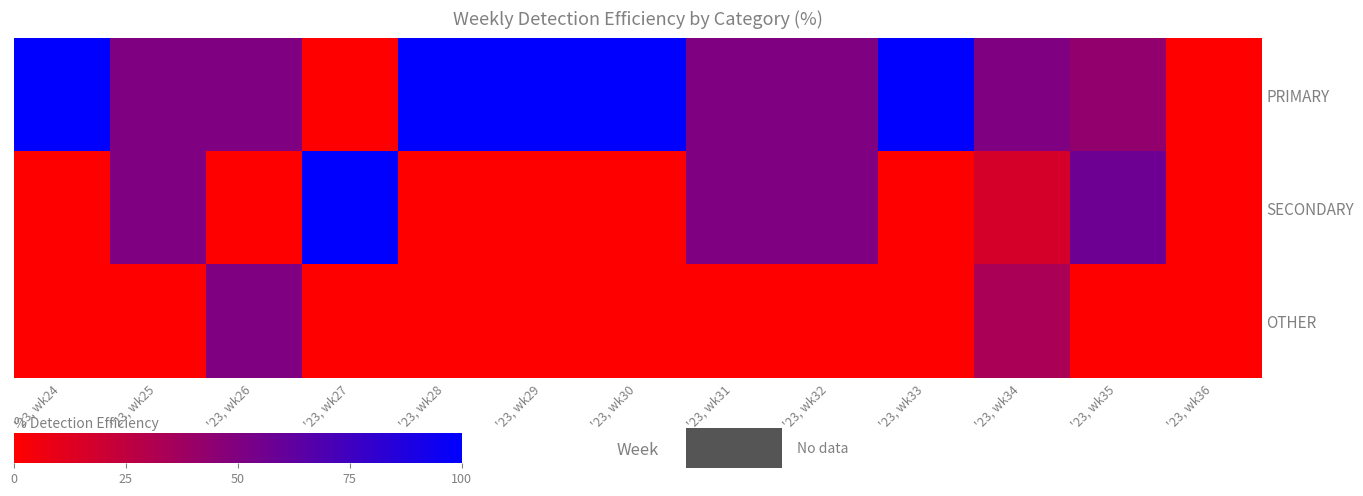

At how many categories does at least one series exceed 11?

12